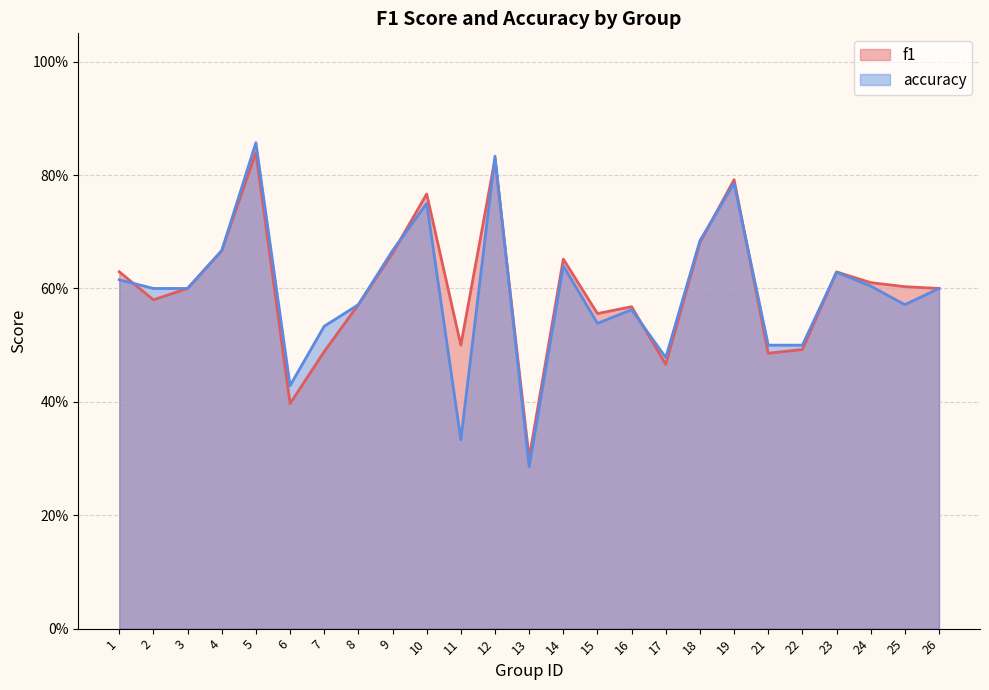

How many lines are shown in the chart?

2